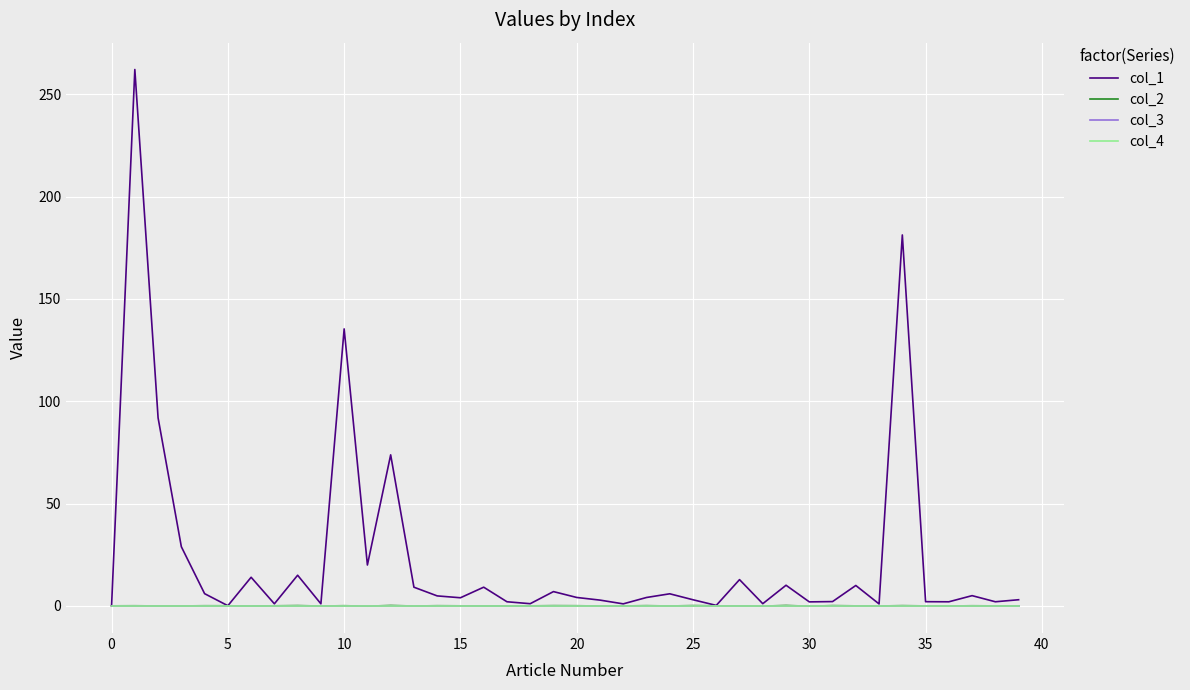

What is the maximum value shown in the chart?

262.2